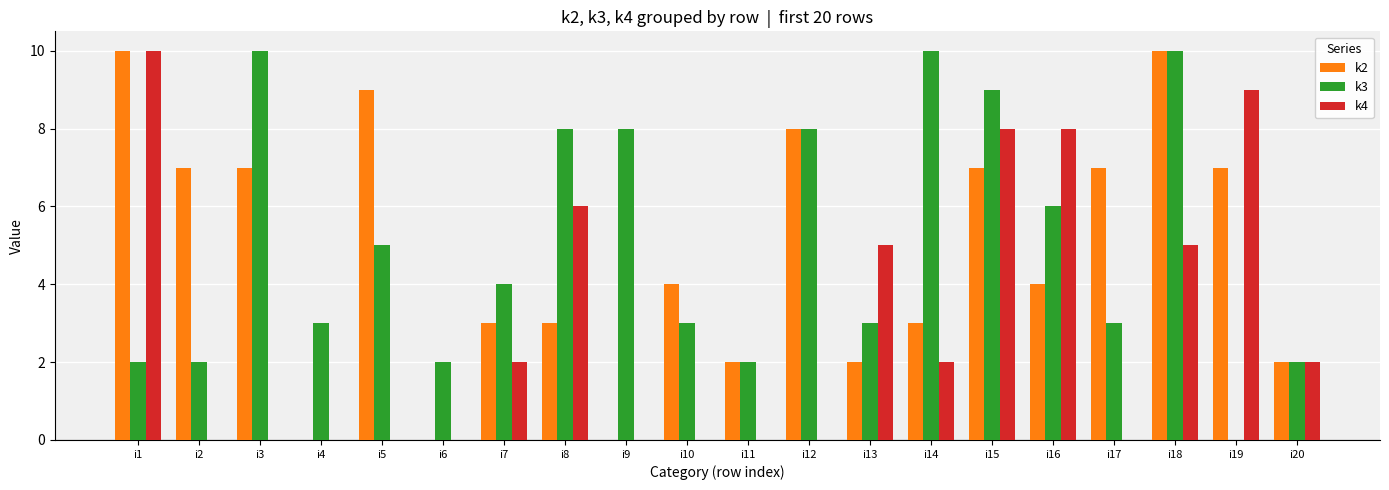

At which category is the sum across all series the highest?

i18